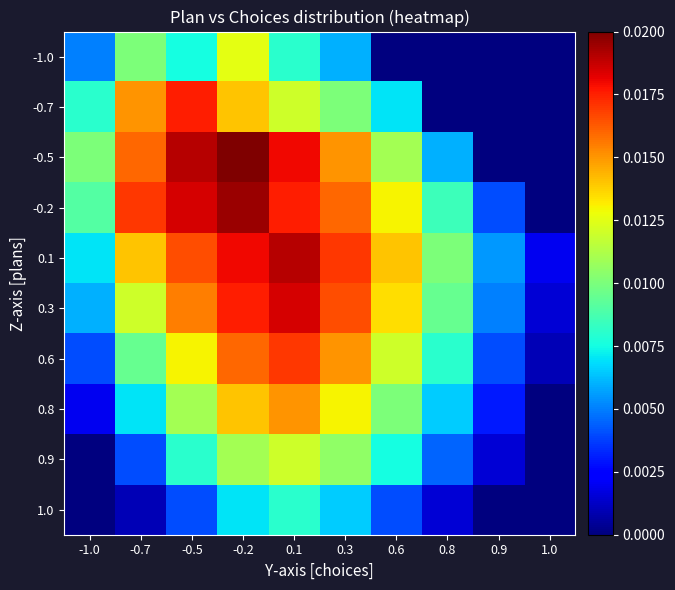

At 0.1, list the series in order from largest to smallest.

0.1, 0.3, -0.5, -0.2, 0.6, 0.8, -0.7, 0.9, -1.0, 1.0